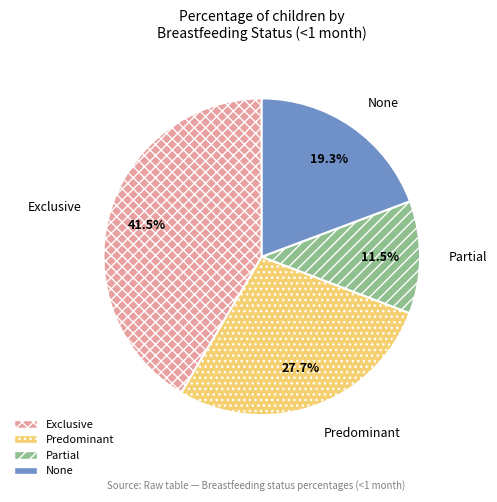

How many slices are in this pie chart?

4